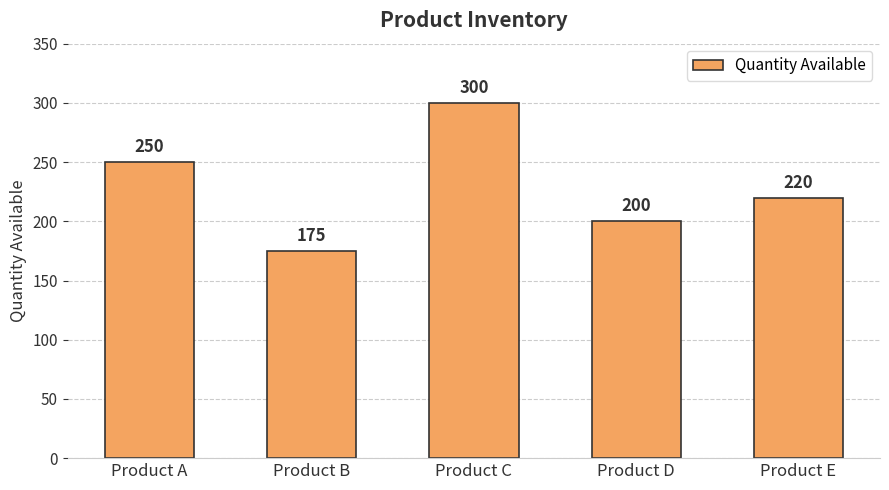

Are the bars grouped side by side (vs. stacked)?

No